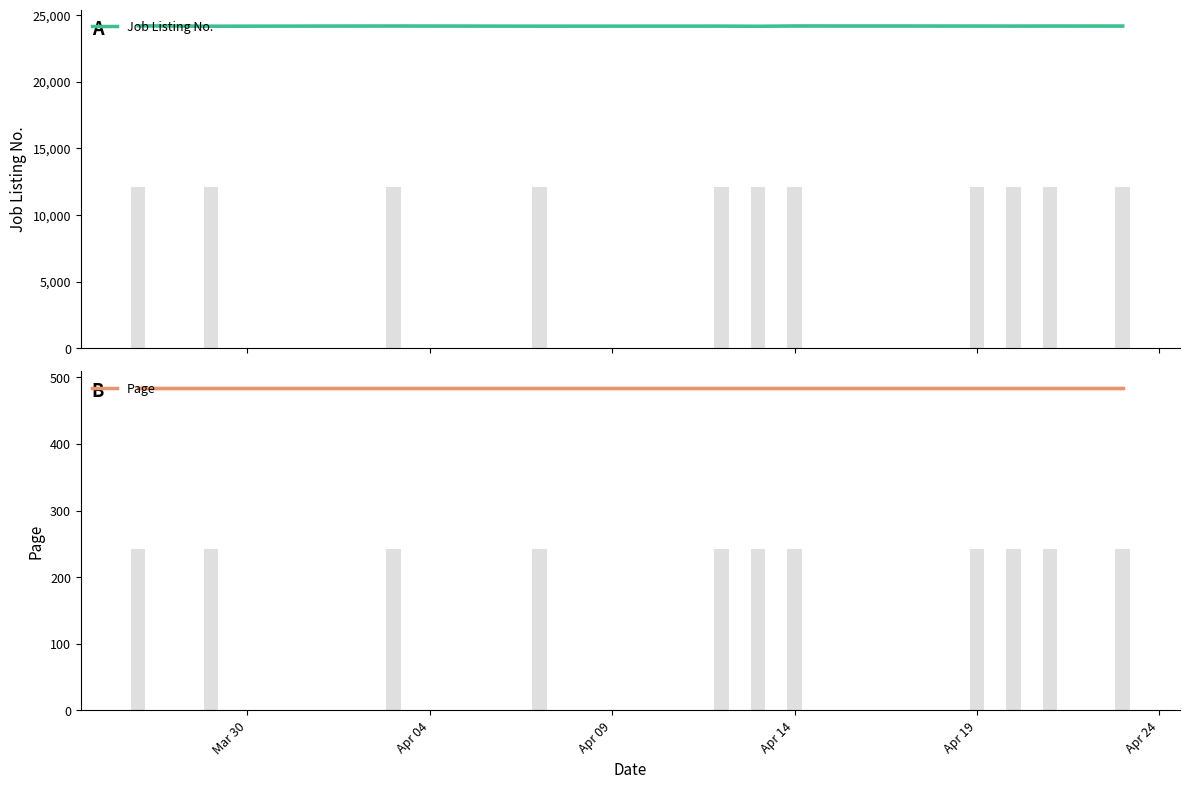

How many groups of bars are there?

11